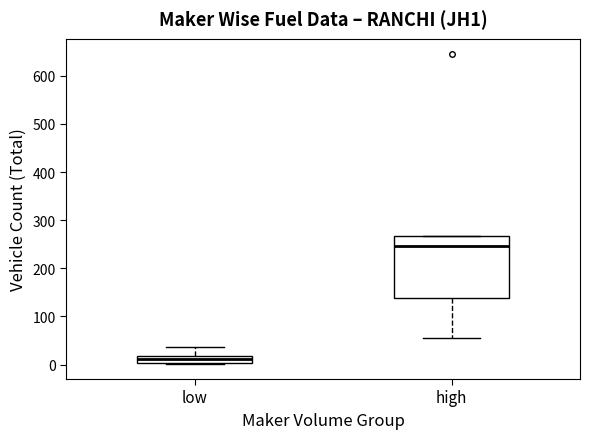

Where is the lower edge of the box for low on the y-axis? The values are not printed on the chart, so give them approximately, as read against the axis.

0